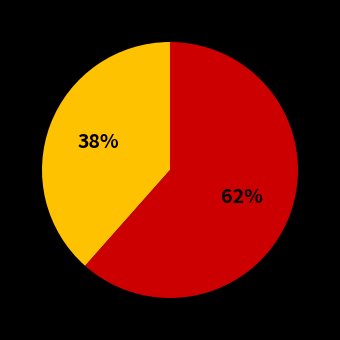

To the nearest percent, what is the average slice percentage?

50%